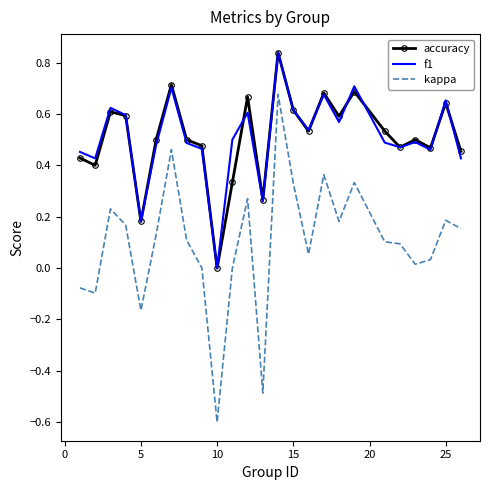

True or false: kappa and accuracy cross at least once.

False